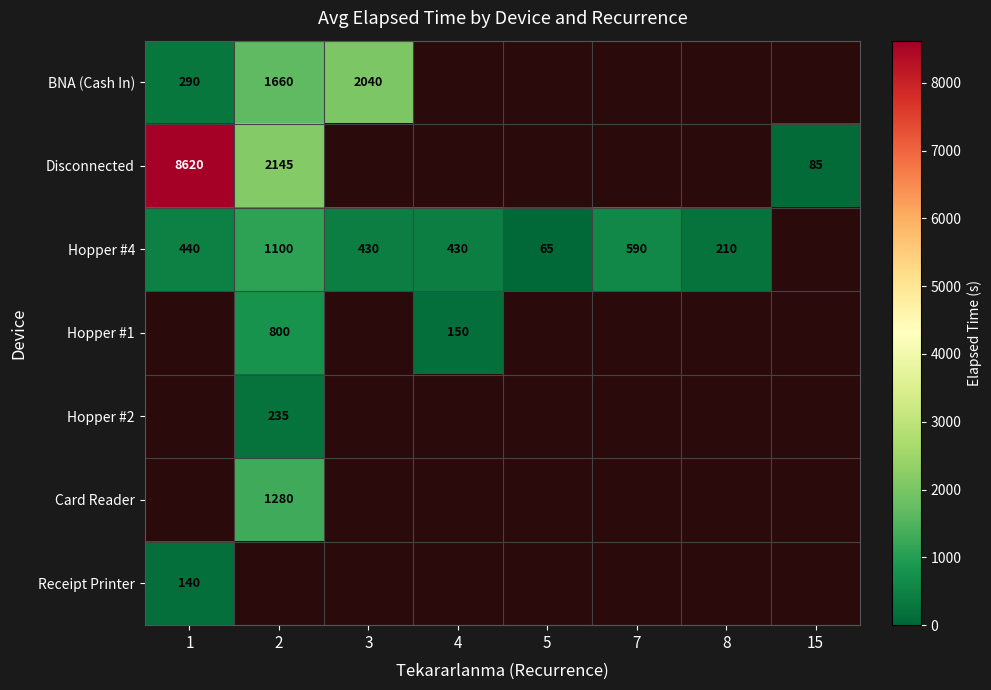

Where is Hopper #4 nearest to the value 582?

7